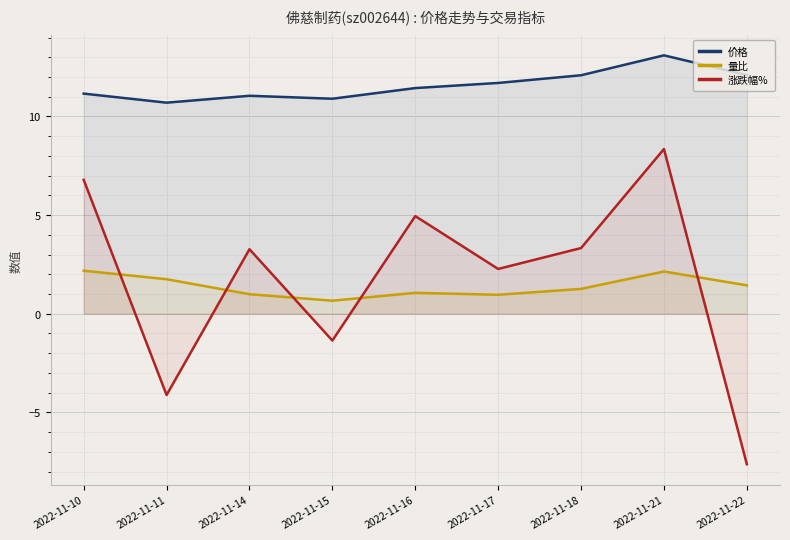

Rank the categories by 价格 value from lowest to highest.

2022-11-11, 2022-11-15, 2022-11-14, 2022-11-10, 2022-11-16, 2022-11-17, 2022-11-18, 2022-11-22, 2022-11-21